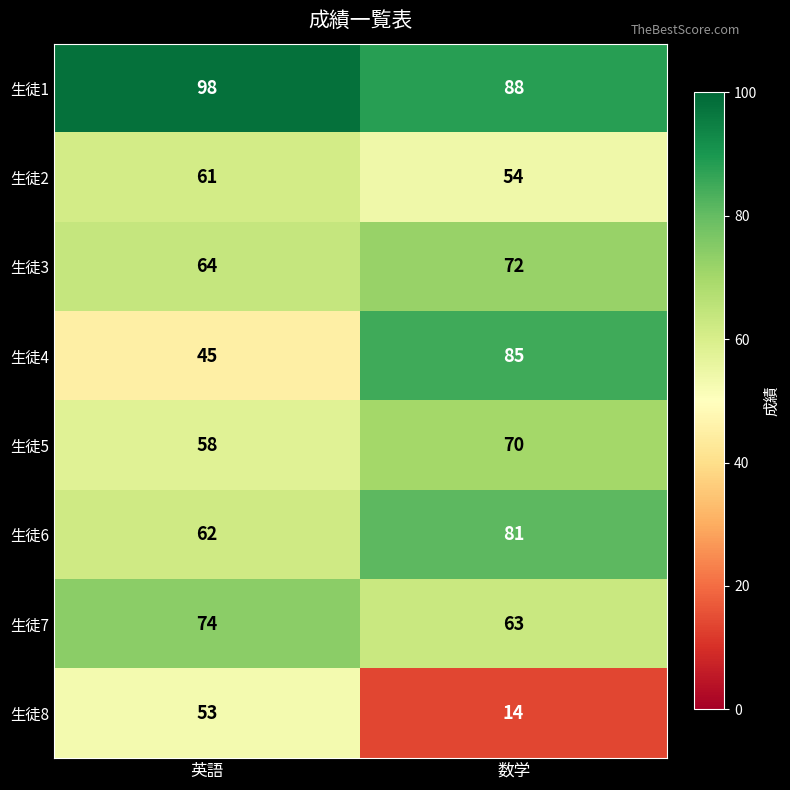

Which series has the largest range (max minus min)?

生徒4